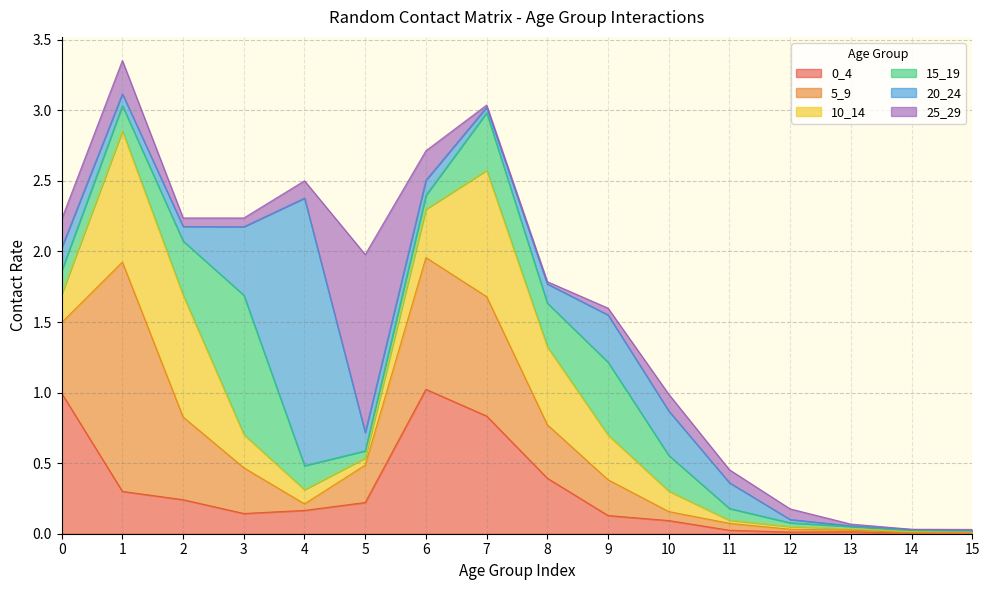

At which category is the sum across all series the highest?

1